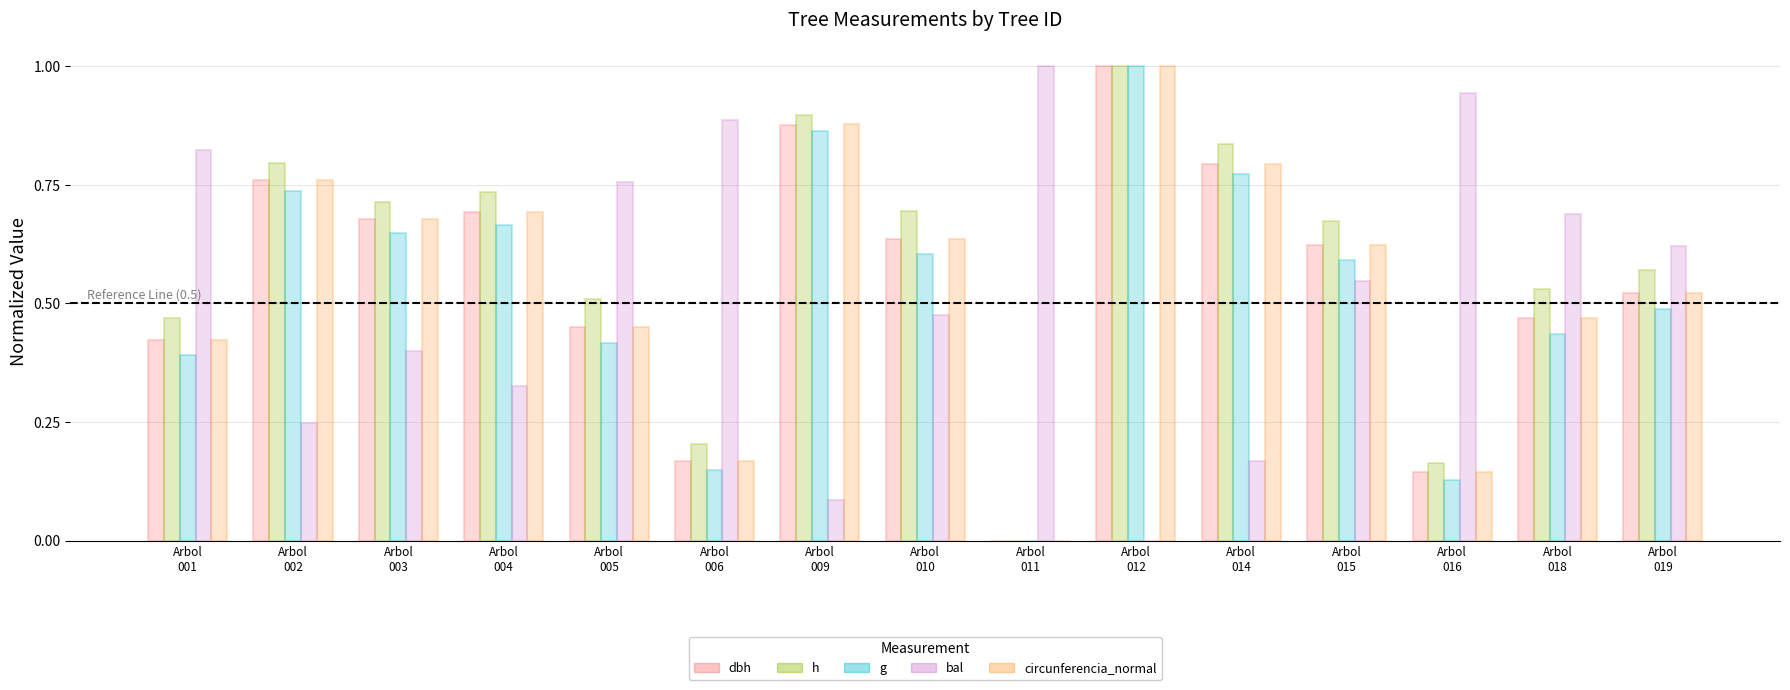

What is the greatest value displayed?

1.0